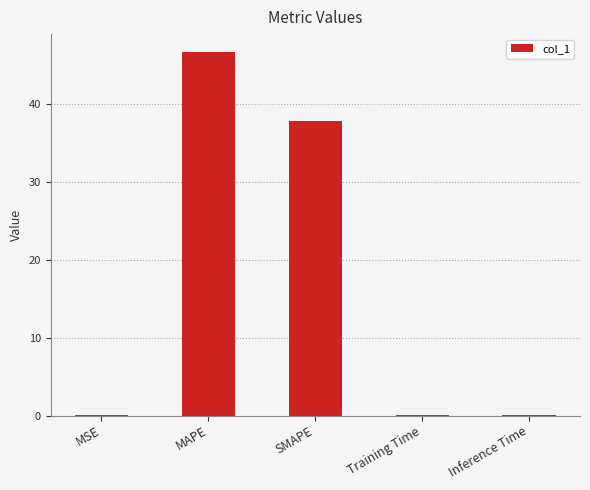

At which category does the chart reach its peak across all series?

MAPE